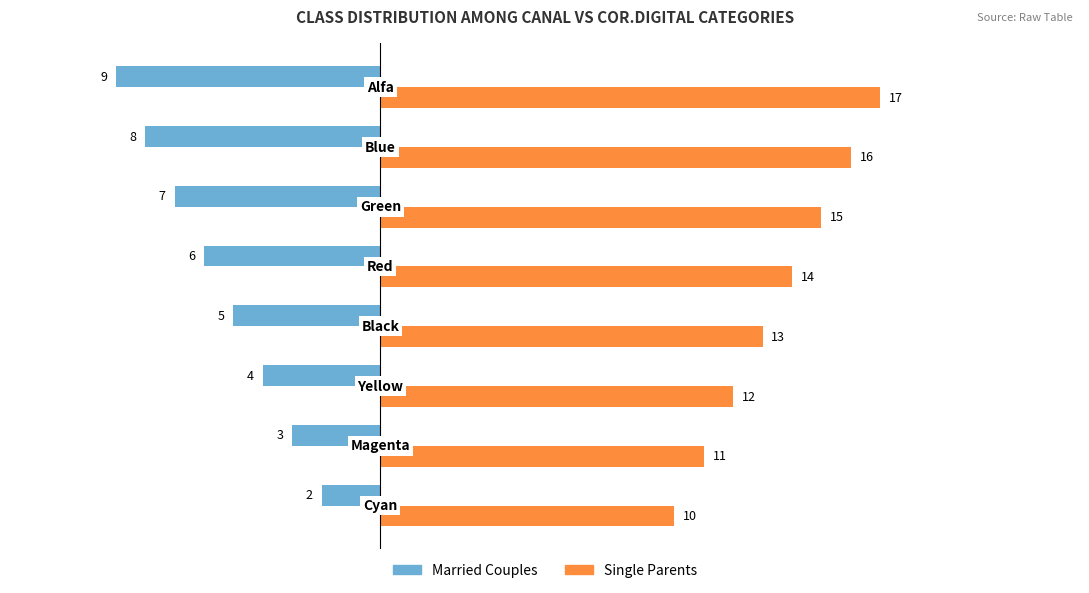

Rank the series by their maximum value, from lowest to highest.

Married Couples, Single Parents